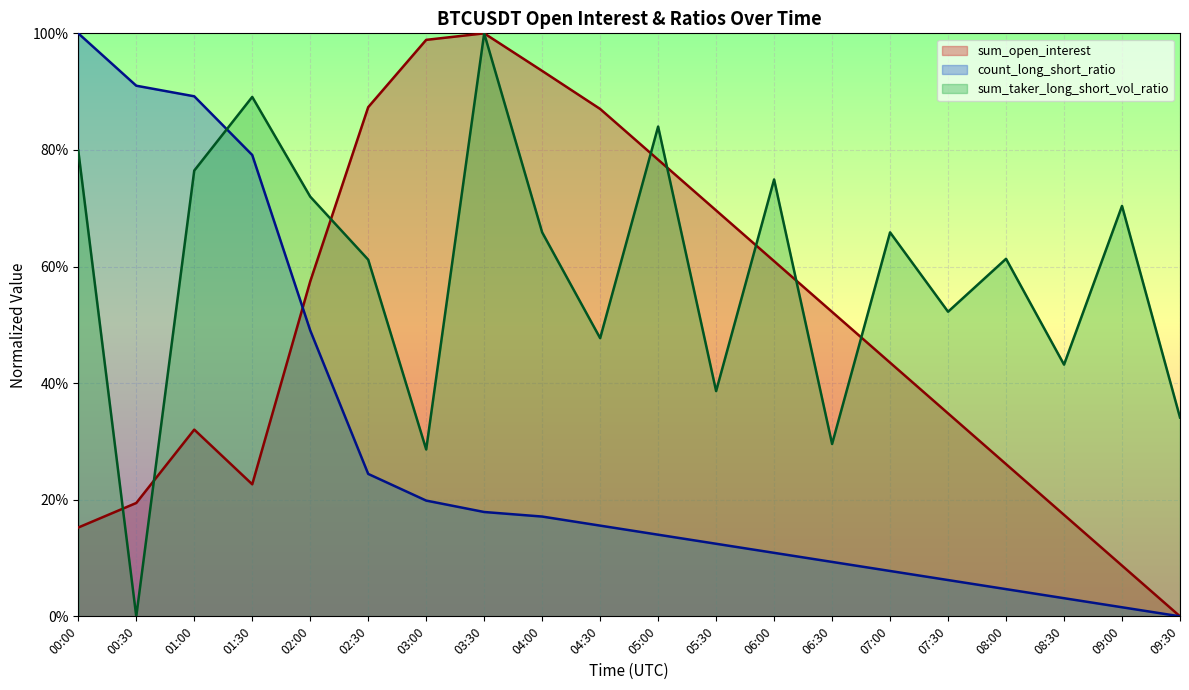

What are all the series names shown in the legend?

sum_open_interest, count_long_short_ratio, sum_taker_long_short_vol_ratio